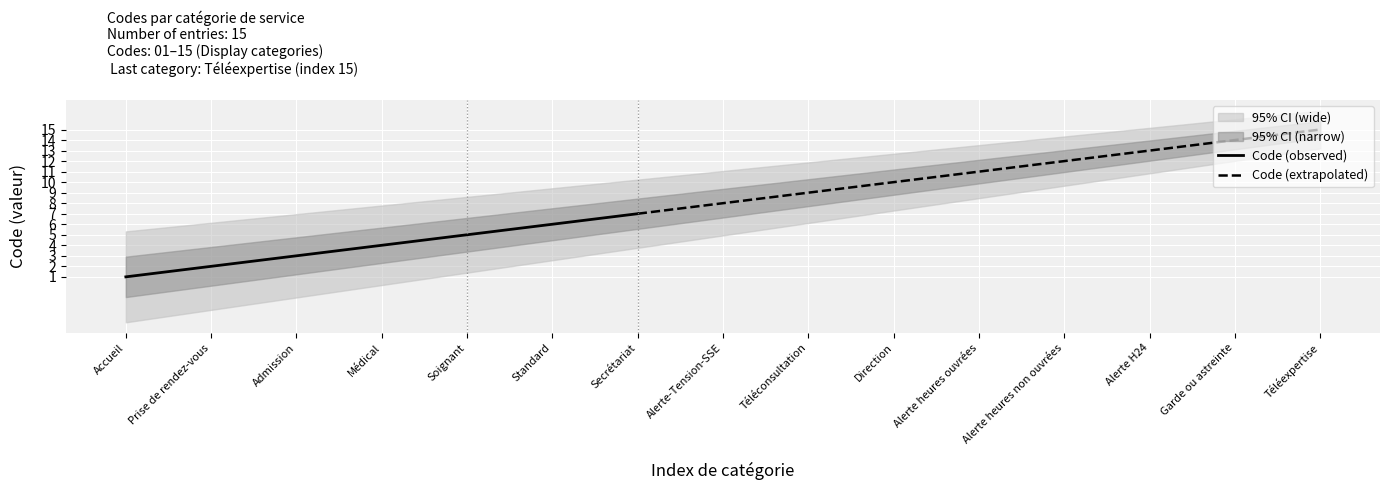

At which label does the data first exceed 8?

Téléconsultation